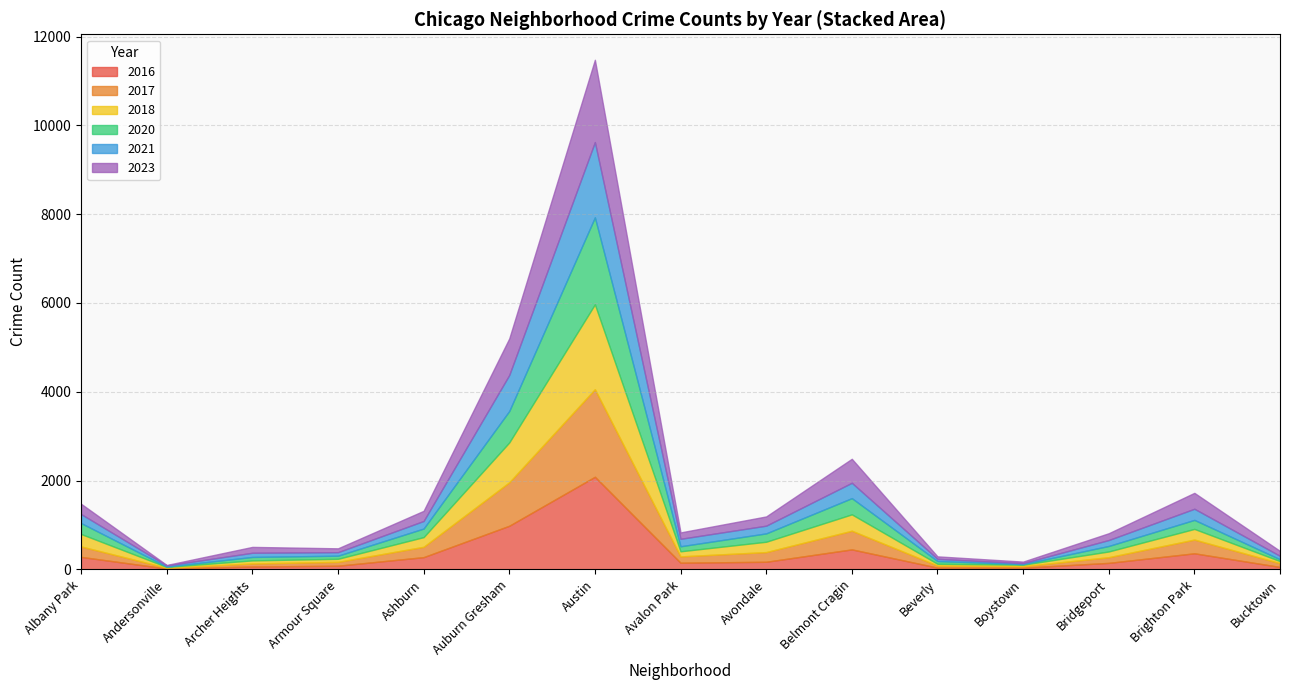

After their last crossing, which series has the higher values: 2017 or 2021?

2021